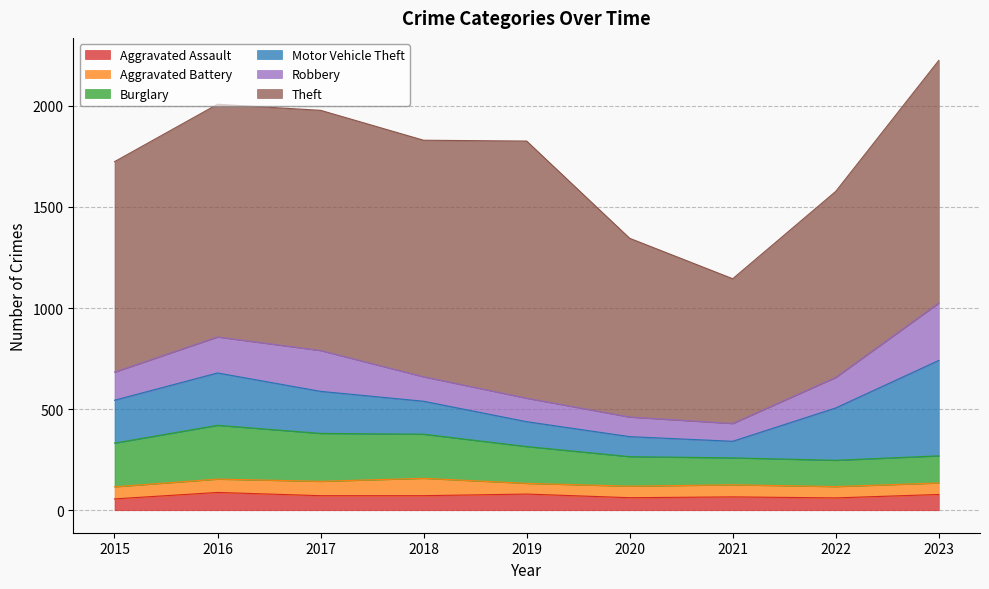

What is the smallest value displayed?

53